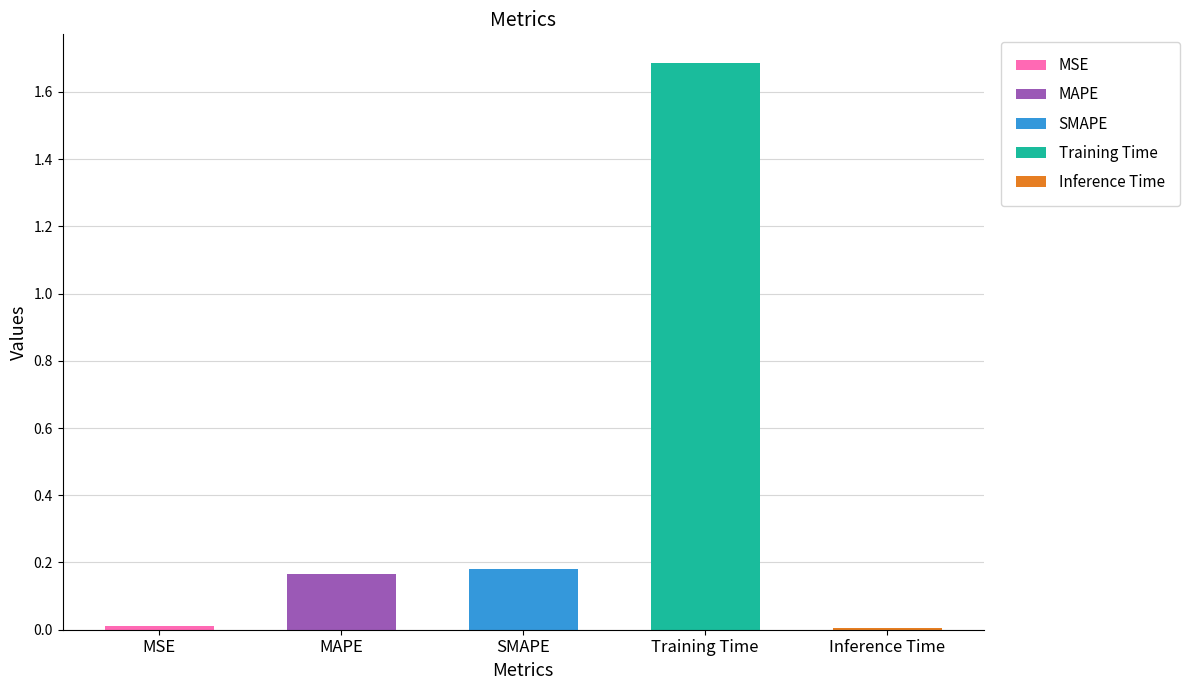

Between Inference Time and SMAPE, which is larger?

SMAPE